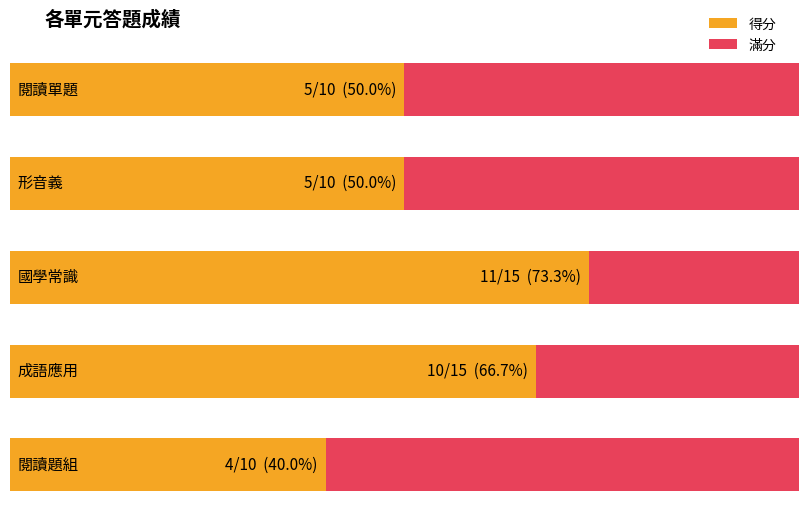

Reading left to right, extract all data points from this chart.

得分: 5	5	11	10	4
滿分: 10	10	15	15	10